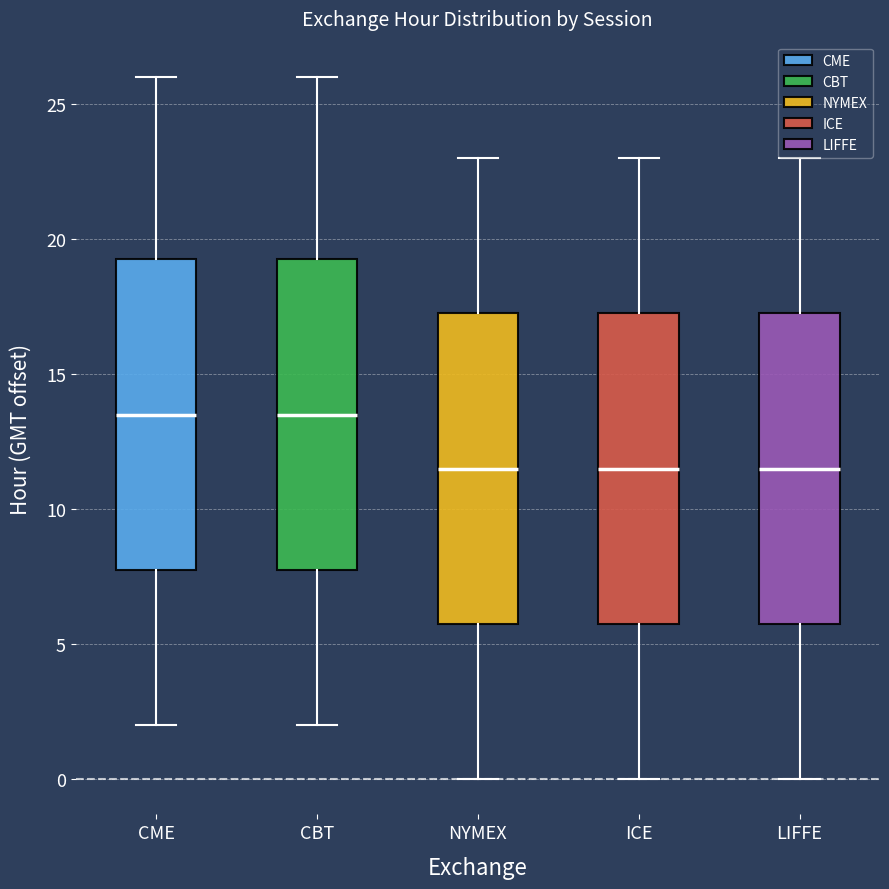

Reading left to right, transcribe this box plot: for each box, give where its median line is, the range the box spans, and where its two whiskers end, as read against the y-axis. The values are not printed on the chart, so give them approximately, as read against the axis.

CME: median 13.5, box 8.0 to 19.5, whiskers 2.0 to 26.0
CBT: median 13.5, box 8.0 to 19.5, whiskers 2.0 to 26.0
NYMEX: median 11.5, box 6.0 to 17.5, whiskers 0.0 to 23.0
ICE: median 11.5, box 6.0 to 17.5, whiskers 0.0 to 23.0
LIFFE: median 11.5, box 6.0 to 17.5, whiskers 0.0 to 23.0